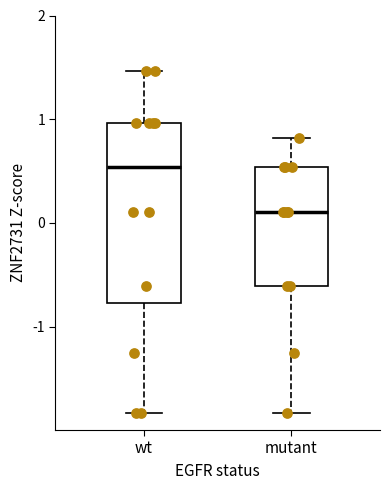

Reading left to right, read every box against the y-axis: the position of its median line, the range the box covers, and the ends of its whiskers. The values are not printed on the chart, so give them approximately, as read against the axis.

wt: median 0.5, box -0.8 to 1.0, whiskers -1.8 to 1.5
mutant: median 0.1, box -0.6 to 0.5, whiskers -1.8 to 0.8